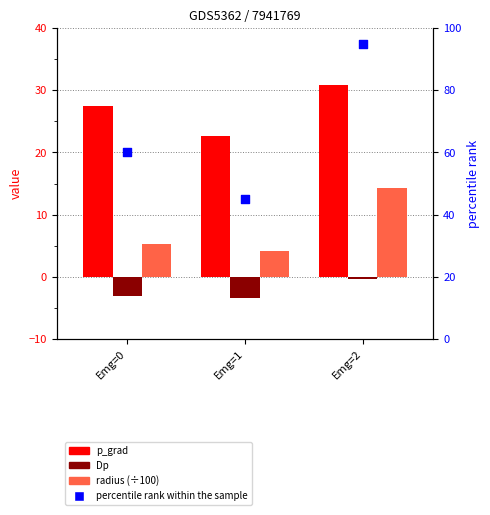

At how many categories does at least one series exceed 8?

3